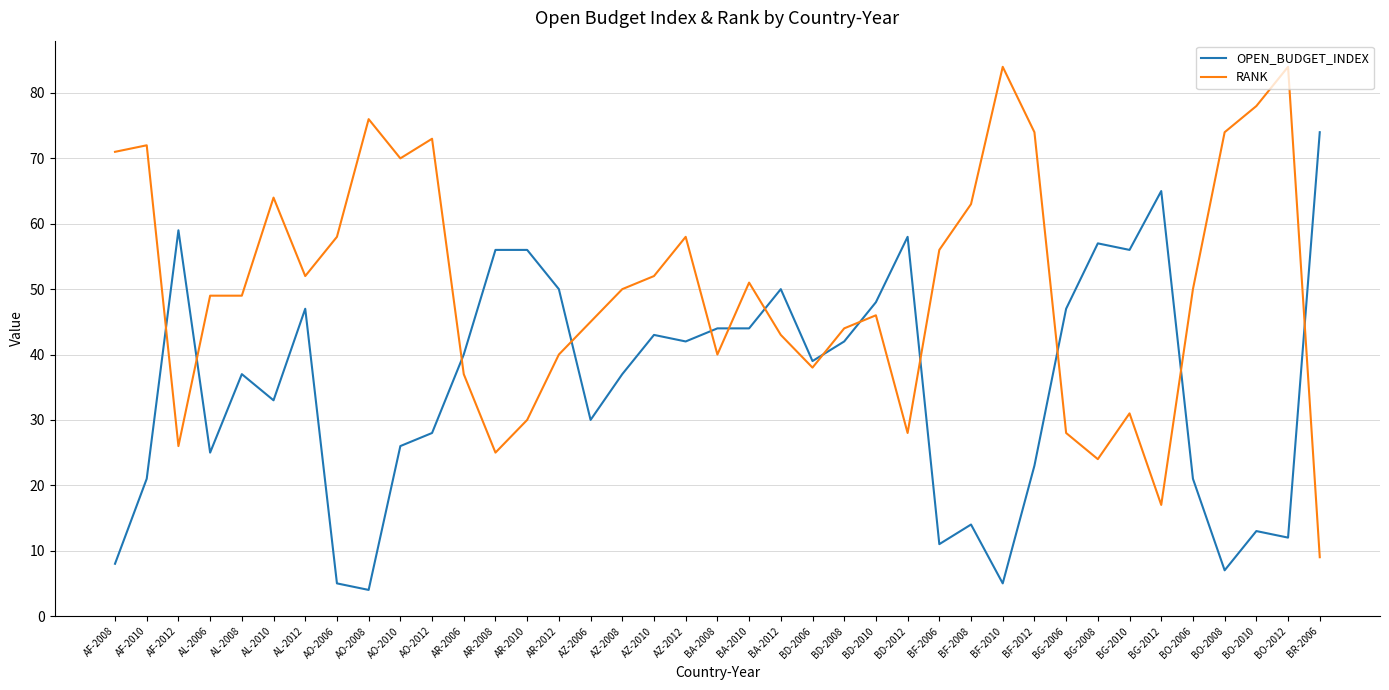

How many values in the RANK series are below 50?

19